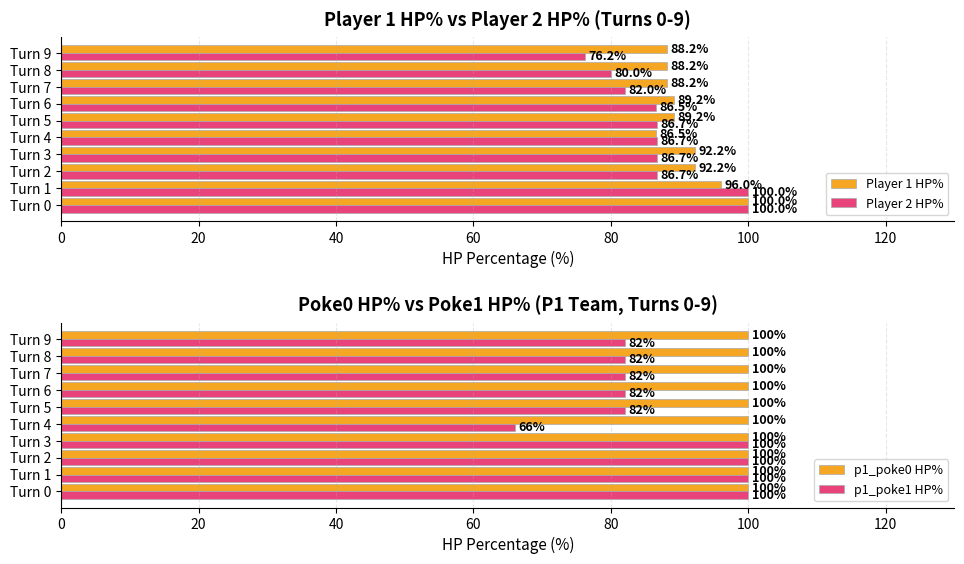

What value does the Player 2 HP% series have at Turn 2?

86.7